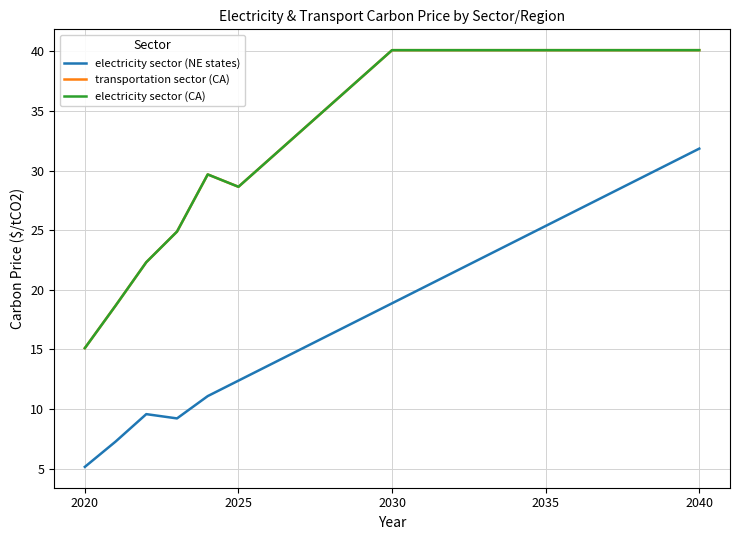

Which category has the lowest value in the electricity sector (CA) series?

2020